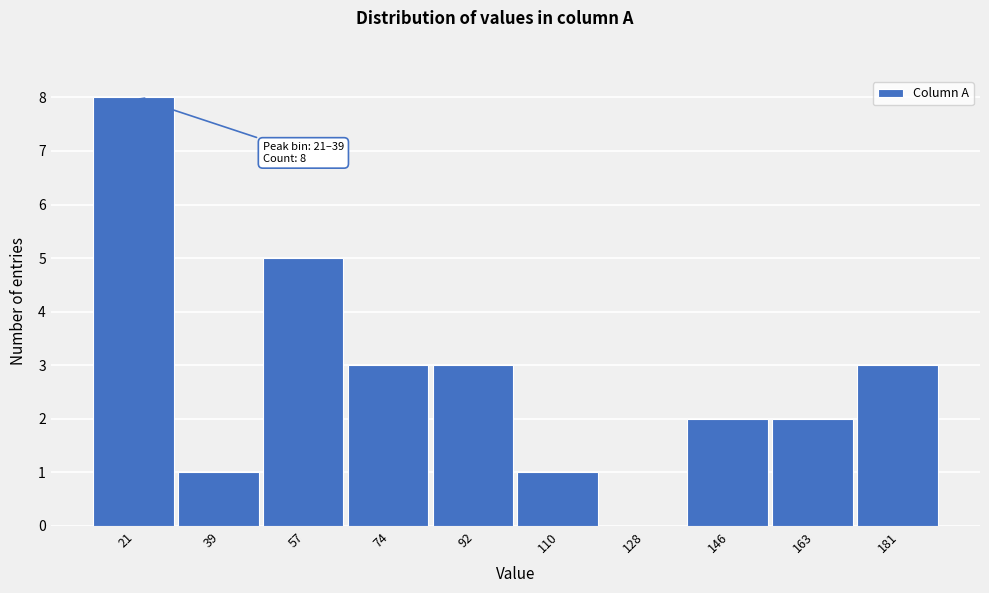

Reading left to right, transcribe all the data shown in this chart.

21=8	39=1	57=5	74=3	92=3	110=1	128=0	146=2	163=2	181=3